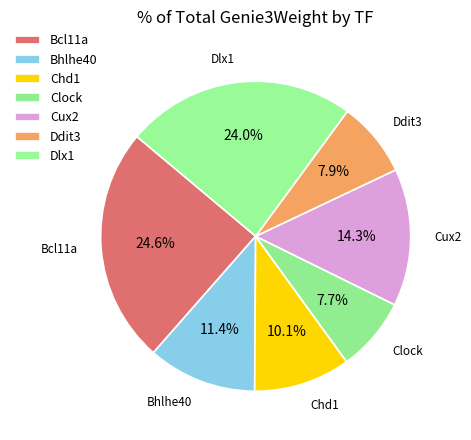

Count the number of slices in the pie.

7